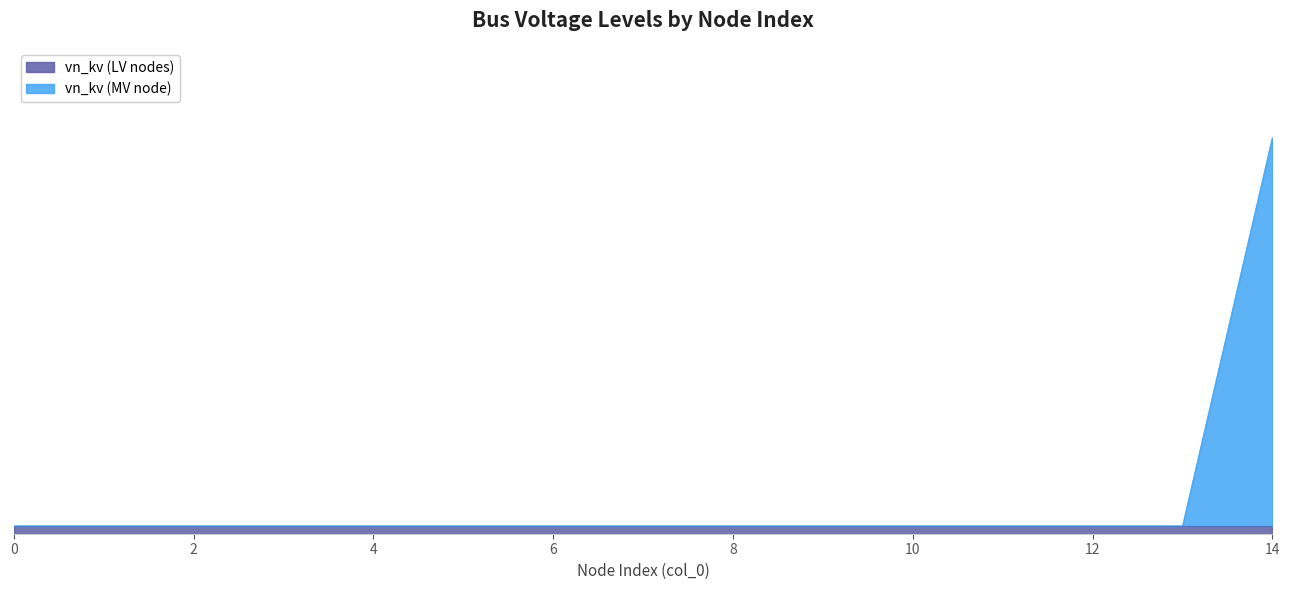

What is the value of the 4th point from the left?

0.4